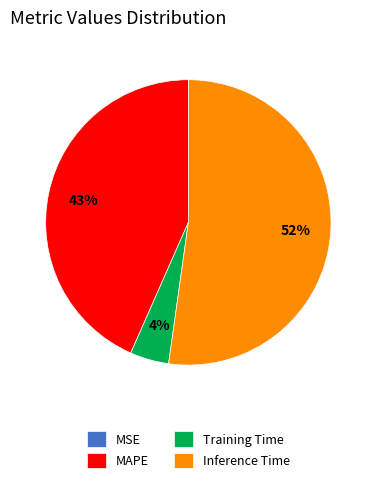

Combined, do MAPE and Inference Time account for over 50%?

Yes